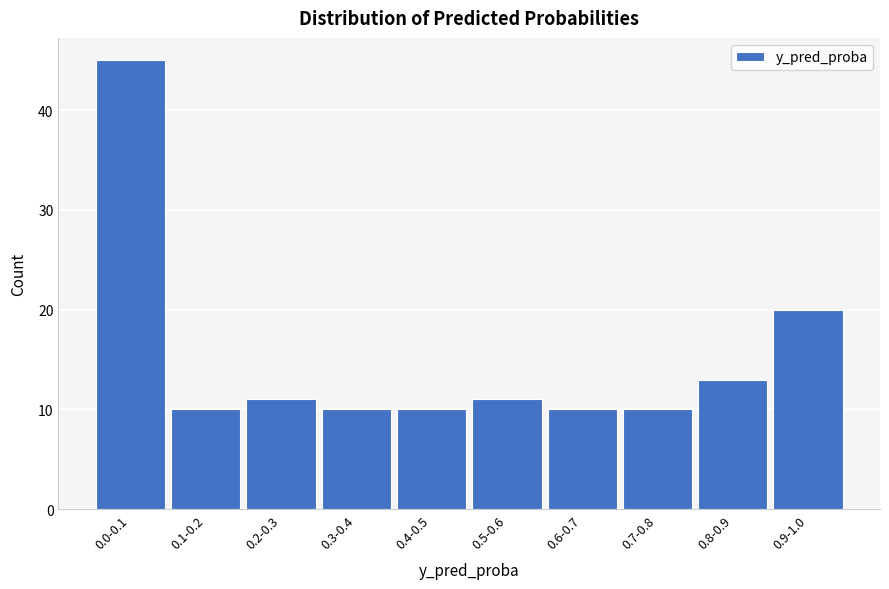

Reading left to right, extract all data points from this chart.

0.0-0.1=45	0.1-0.2=10	0.2-0.3=11	0.3-0.4=10	0.4-0.5=10	0.5-0.6=11	0.6-0.7=10	0.7-0.8=10	0.8-0.9=13	0.9-1.0=20